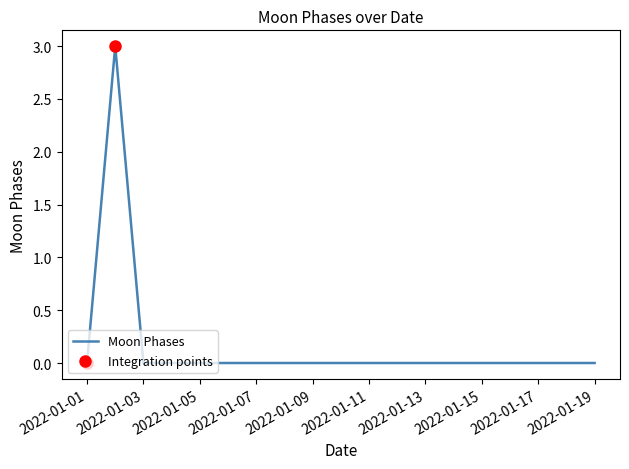

What is the difference between the maximum and minimum values?

3